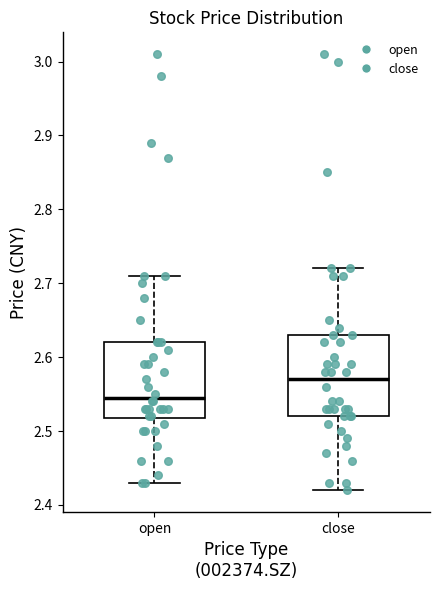

Reading left to right, read every box against the y-axis: the position of its median line, the range the box covers, and the ends of its whiskers. The values are not printed on the chart, so give them approximately, as read against the axis.

open: median 2.55, box 2.52 to 2.62, whiskers 2.43 to 2.71
close: median 2.57, box 2.52 to 2.63, whiskers 2.42 to 2.72